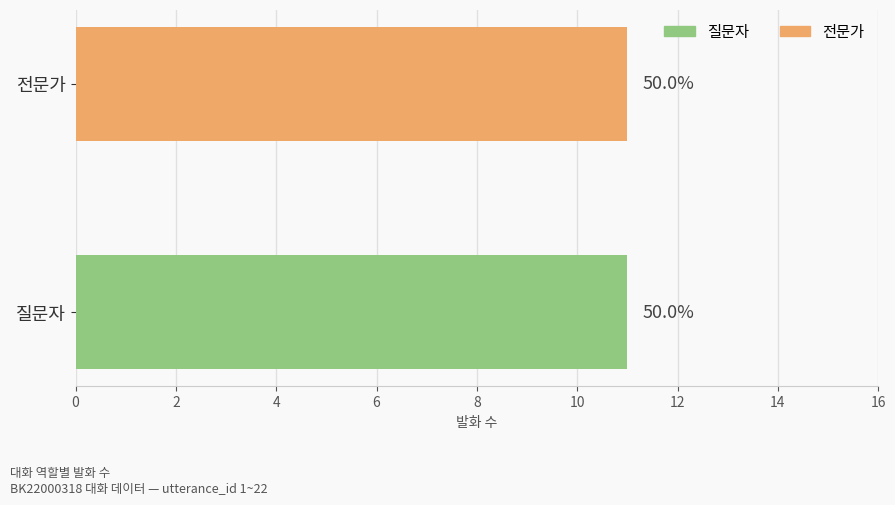

Are the bars horizontal?

Yes